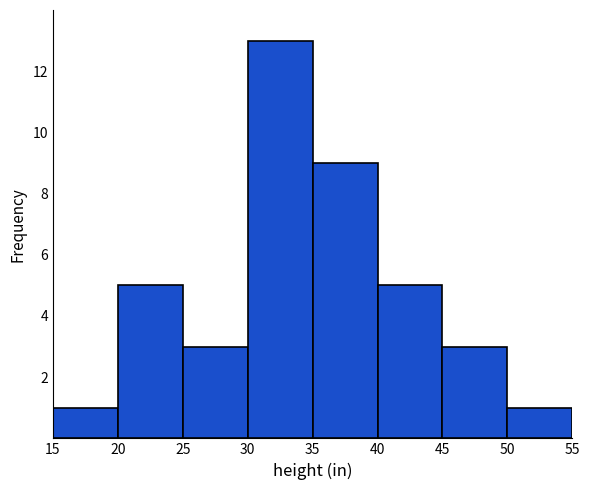

How tall is the bar that spans 35 to 40 on the x-axis? The values are not printed on the chart, so give them approximately, as read against the axis.

9